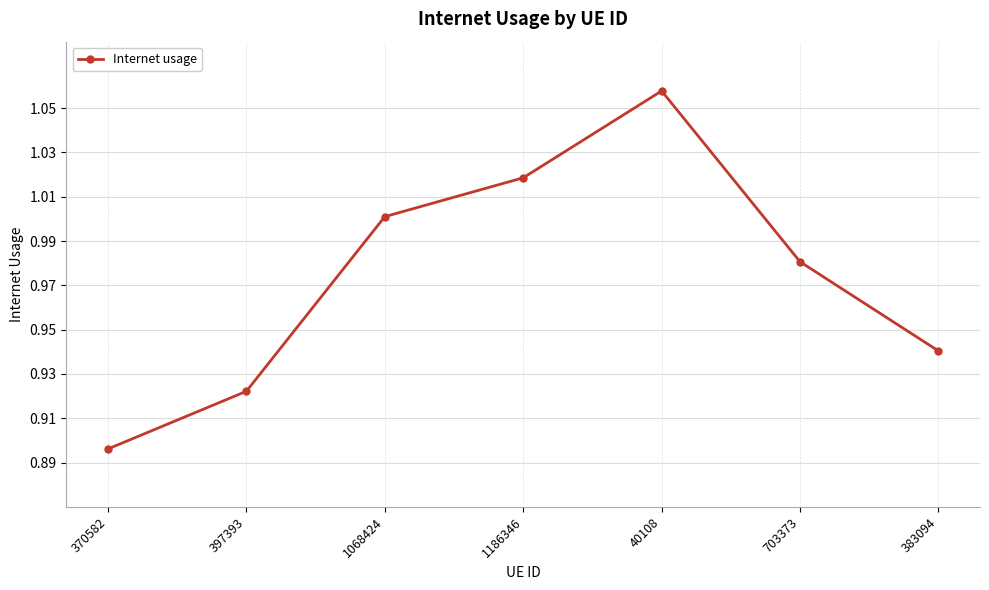

What is the change in value from 370582 to 1186346?

+0.1